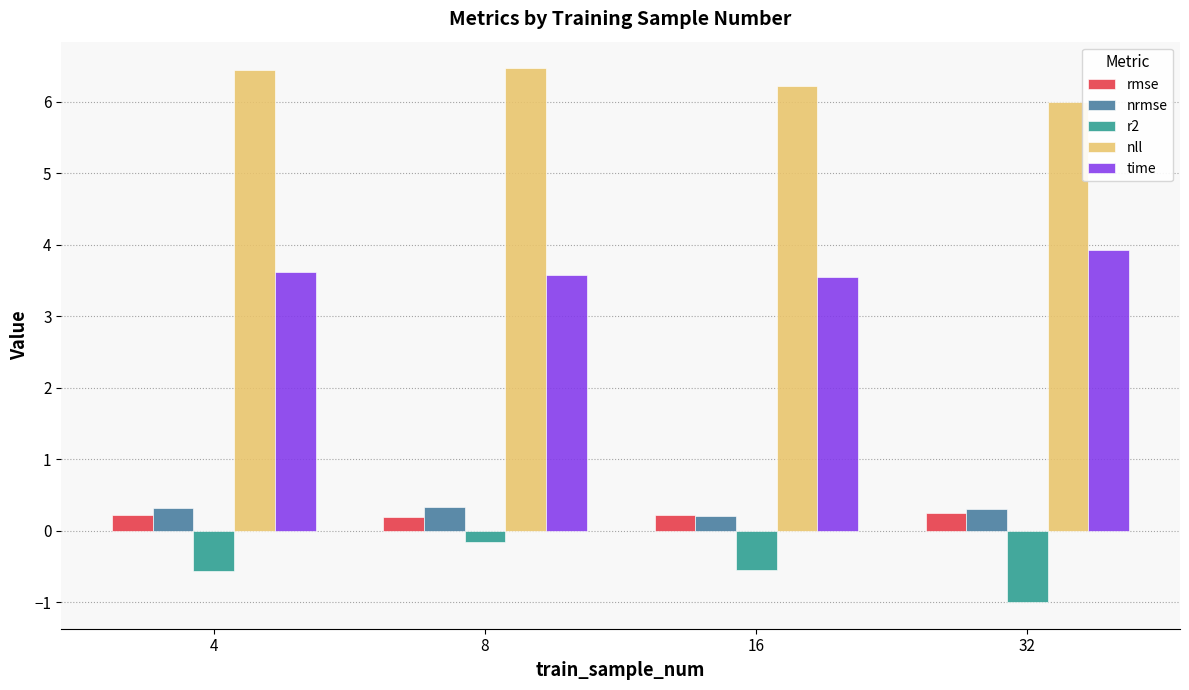

What is the difference between the highest and lowest values at 8?

6.6